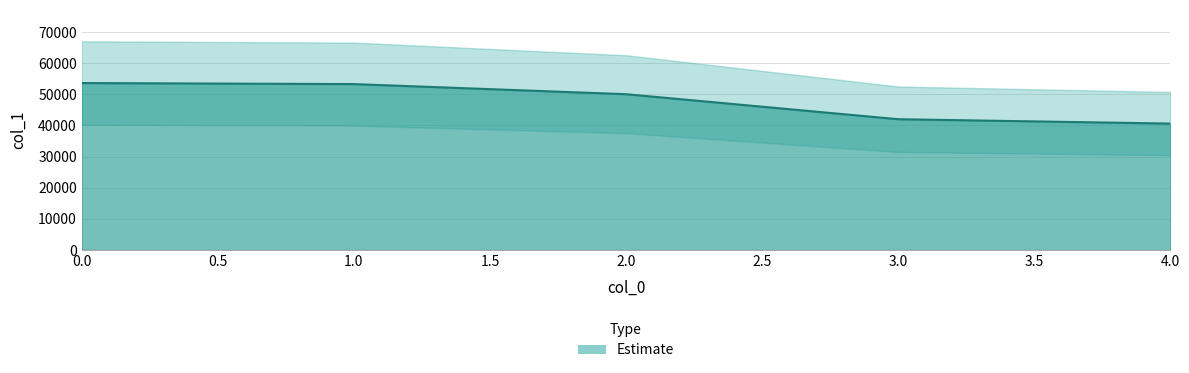

What is the value of the 1st point from the left?

53638